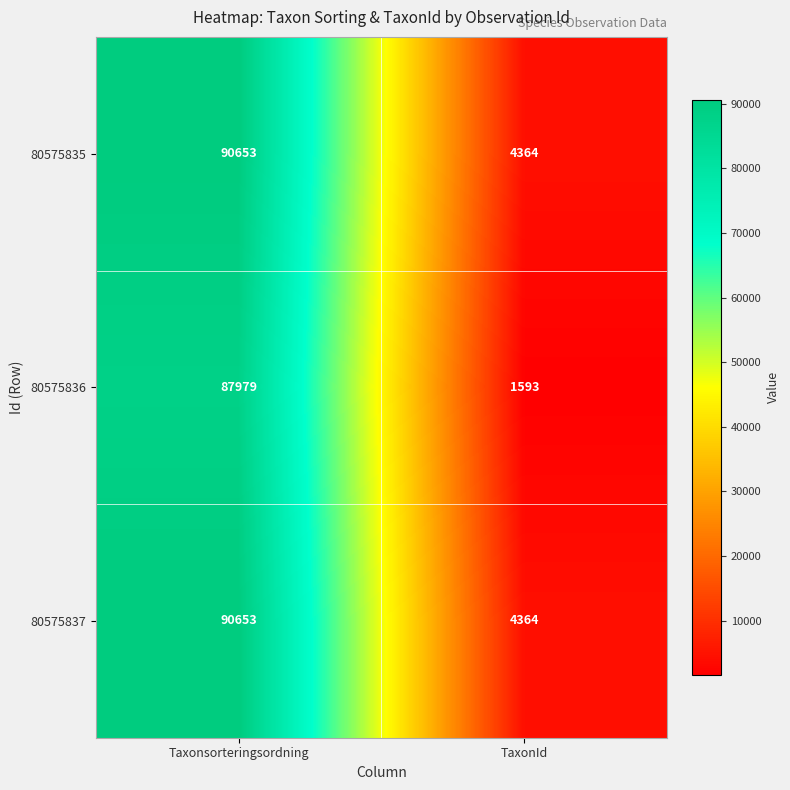

What is the sum of the 80575835 values at TaxonId and Taxonsorteringsordning?

95017